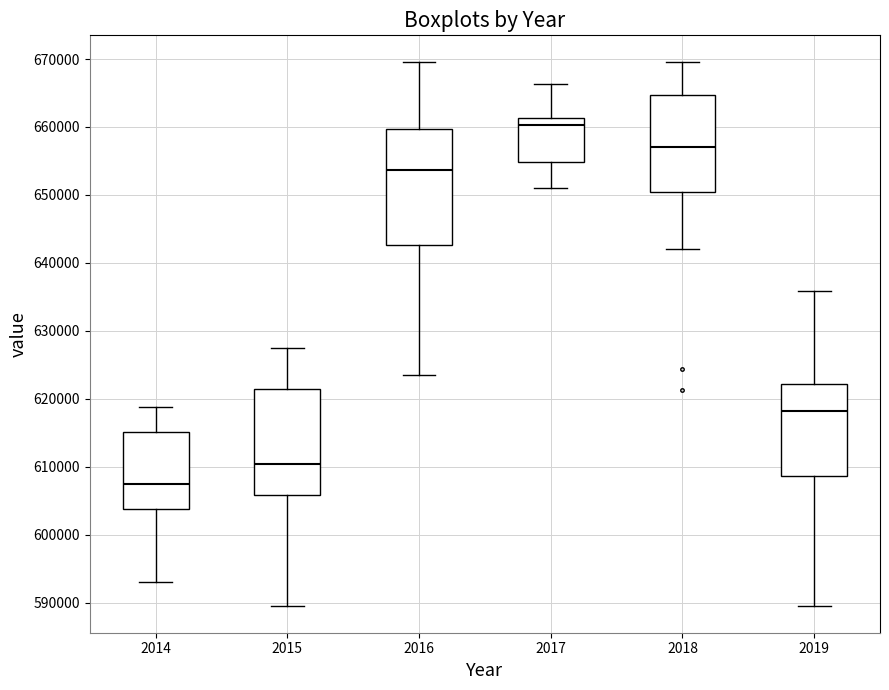

Reading left to right, read every box against the y-axis: the position of its median line, the range the box covers, and the ends of its whiskers. The values are not printed on the chart, so give them approximately, as read against the axis.

2014: median 607000, box 604000 to 615000, whiskers 593000 to 619000
2015: median 610000, box 606000 to 621000, whiskers 590000 to 627000
2016: median 654000, box 643000 to 660000, whiskers 623000 to 669000
2017: median 660000, box 655000 to 661000, whiskers 651000 to 666000
2018: median 657000, box 650000 to 665000, whiskers 642000 to 669000
2019: median 618000, box 609000 to 622000, whiskers 590000 to 636000